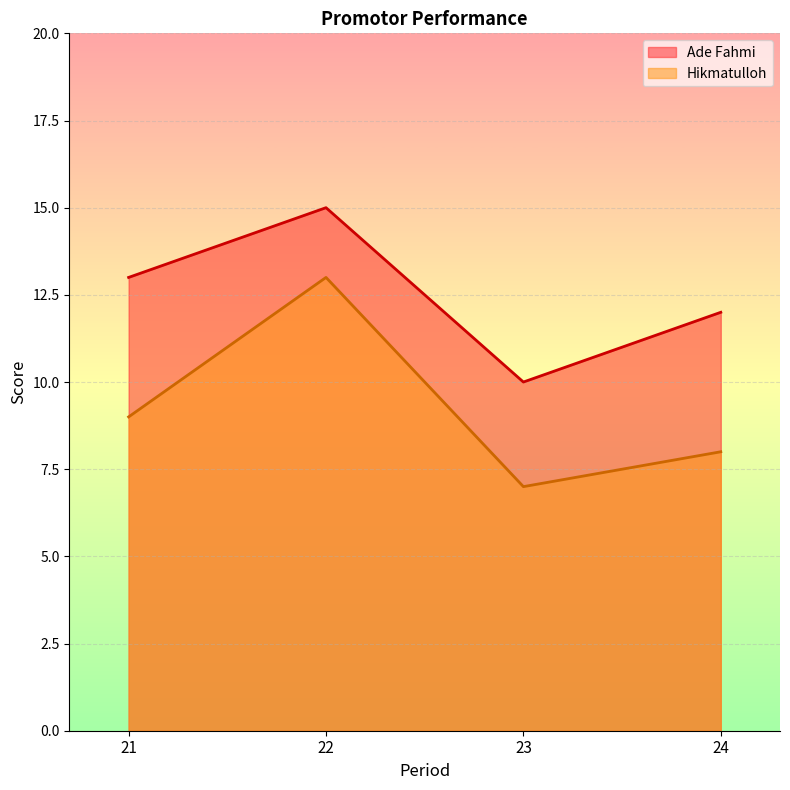

Rank the series by their maximum value, from lowest to highest.

Hikmatulloh, Ade Fahmi